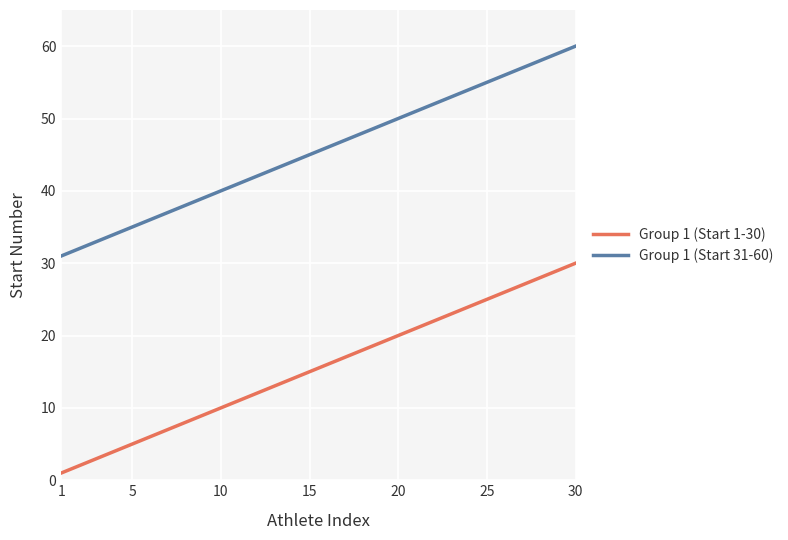

Which series has the largest total across all categories?

Group 1 (Start 31-60)